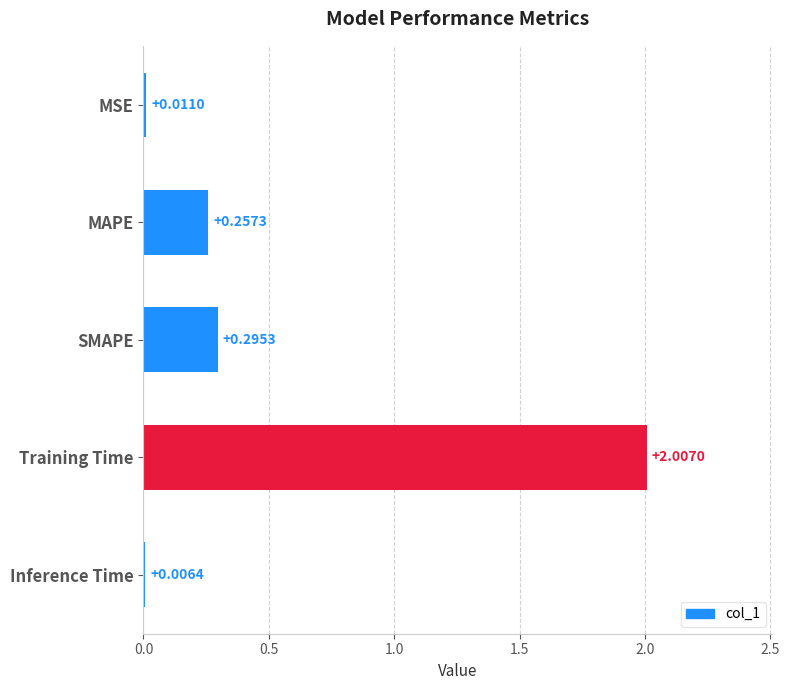

What is the sum of all values?

2.6